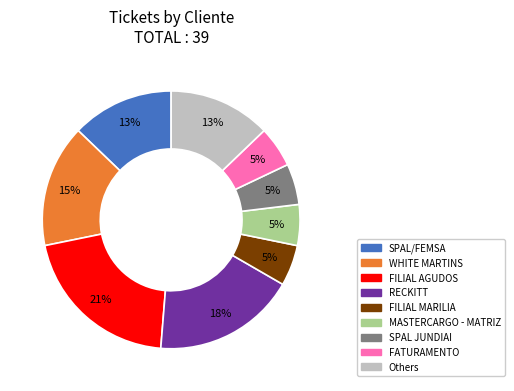

To the nearest percent, what is the average slice percentage?

11%